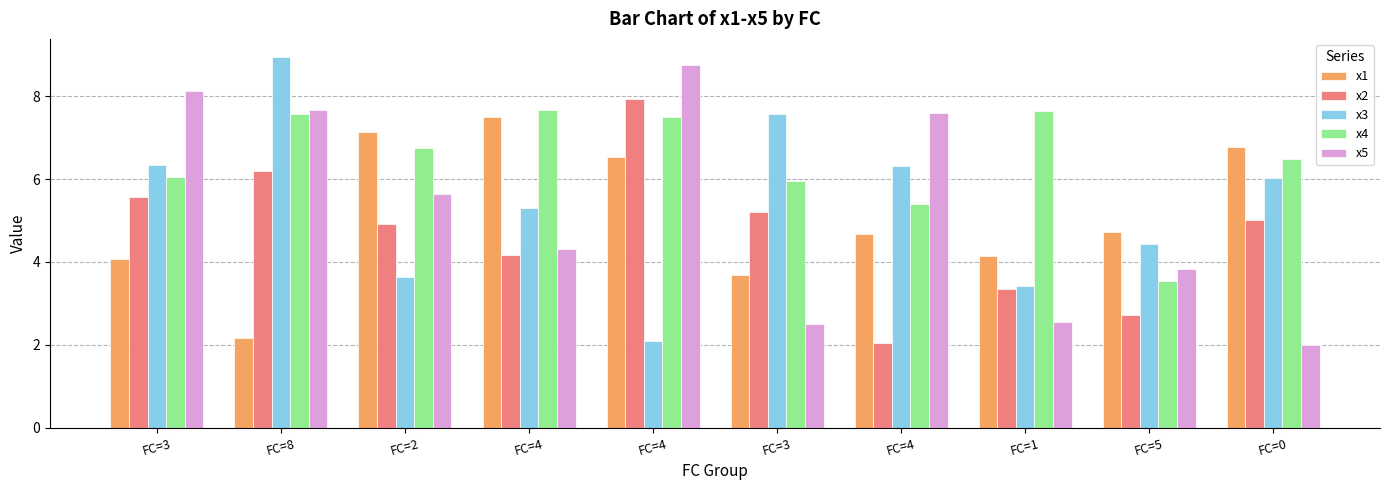

Which category has the highest value in the x4 series?

FC=4